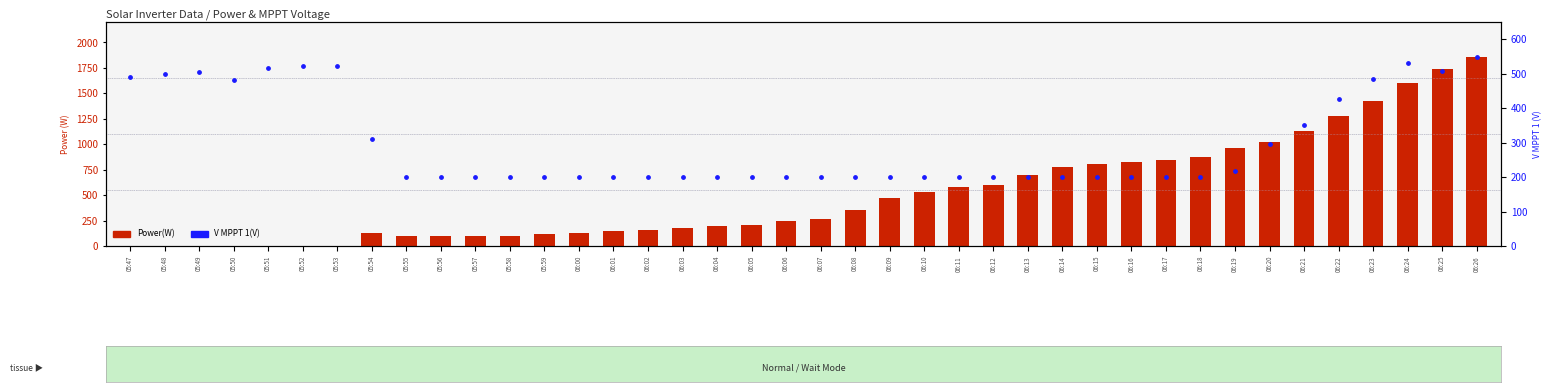

Is the value of Power(W) at 06:17 greater than the value of V MPPT 1(V) at 06:00?

Yes